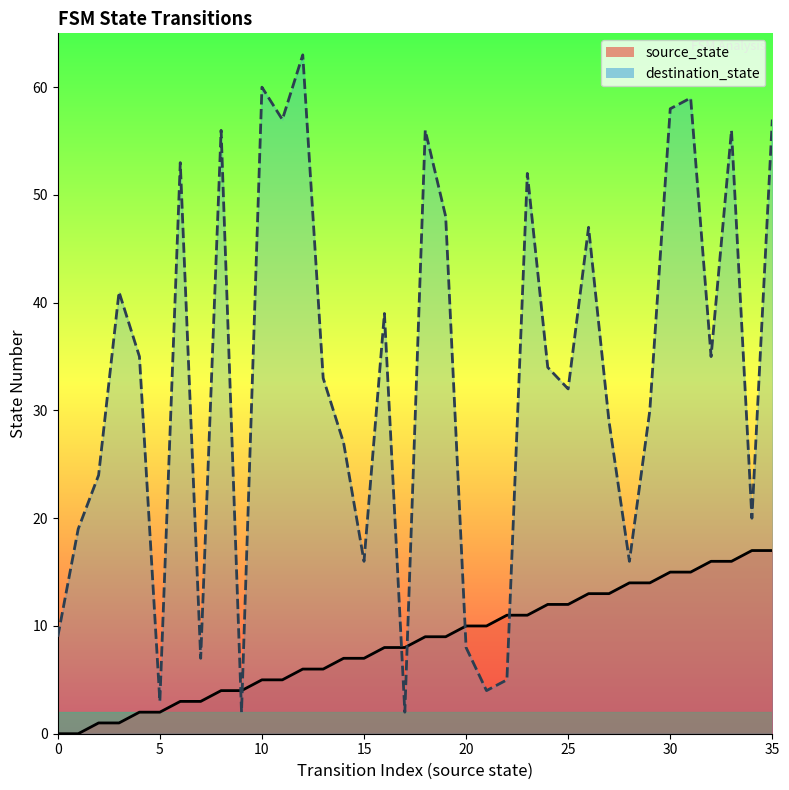

Reading left to right, list all the values displayed in this chart.

source_state: 0=0	1=0	2=1	3=1	4=2	5=2	6=3	7=3	8=4	9=4	10=5	11=5	12=6	13=6	14=7	15=7	16=8	17=8	18=9	19=9	20=10	21=10	22=11	23=11	24=12	25=12	26=13	27=13	28=14	29=14	30=15	31=15	32=16	33=16	34=17	35=17
destination_state: 0=9	1=19	2=24	3=41	4=35	5=3	6=53	7=7	8=56	9=2	10=60	11=57	12=63	13=33	14=27	15=16	16=39	17=2	18=56	19=48	20=8	21=4	22=5	23=52	24=34	25=32	26=47	27=29	28=16	29=30	30=58	31=59	32=35	33=56	34=20	35=57